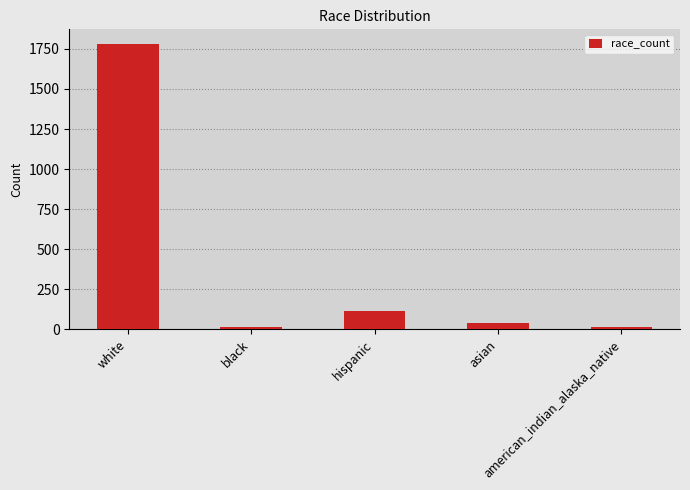

What is the difference between the second highest and second lowest values?

96